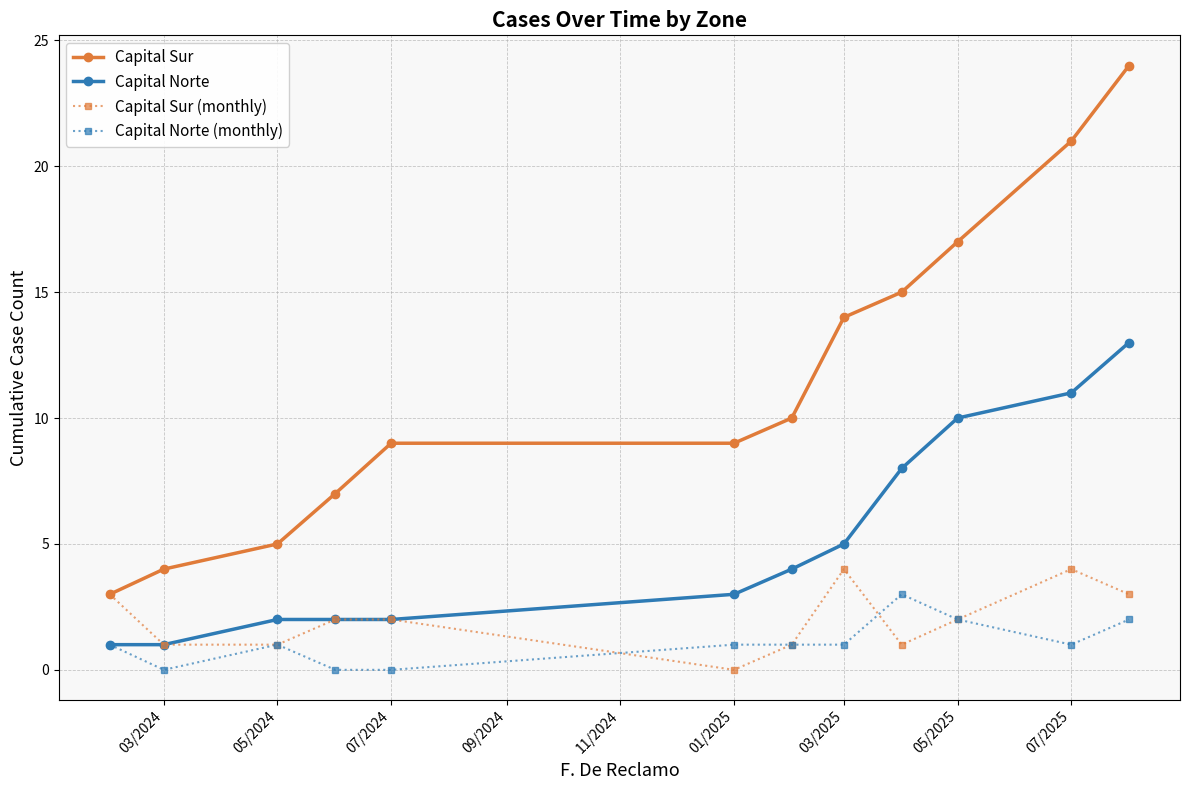

True or false: Capital Sur has more than 1 points higher than both neighbors.

False